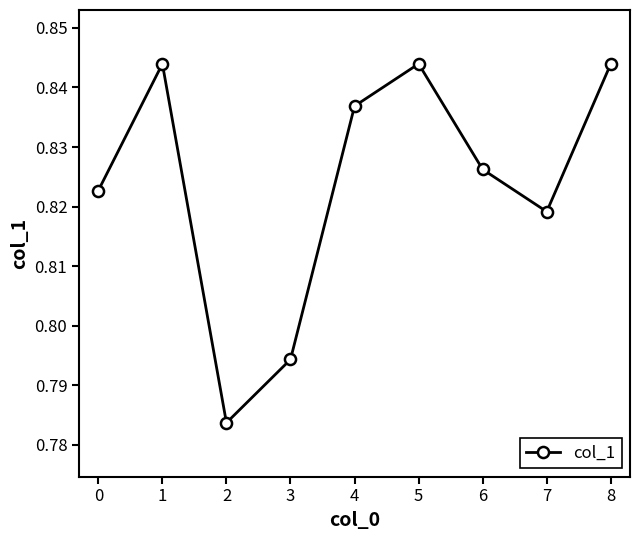

The value at 4 is 1.5. True or false?

False